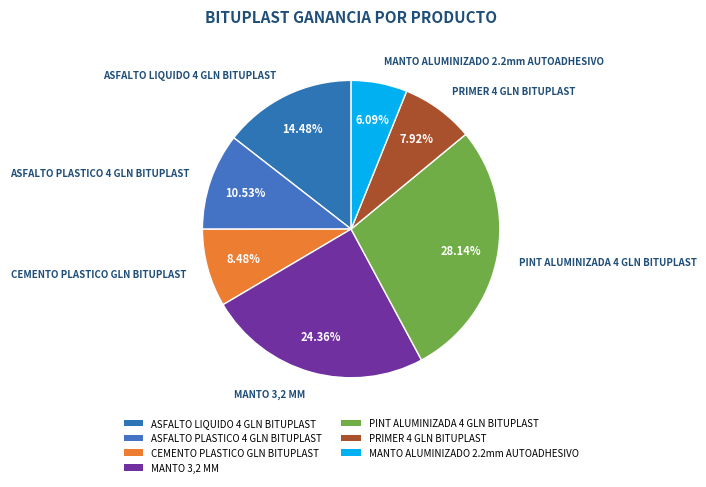

How many slices are in this pie chart?

7